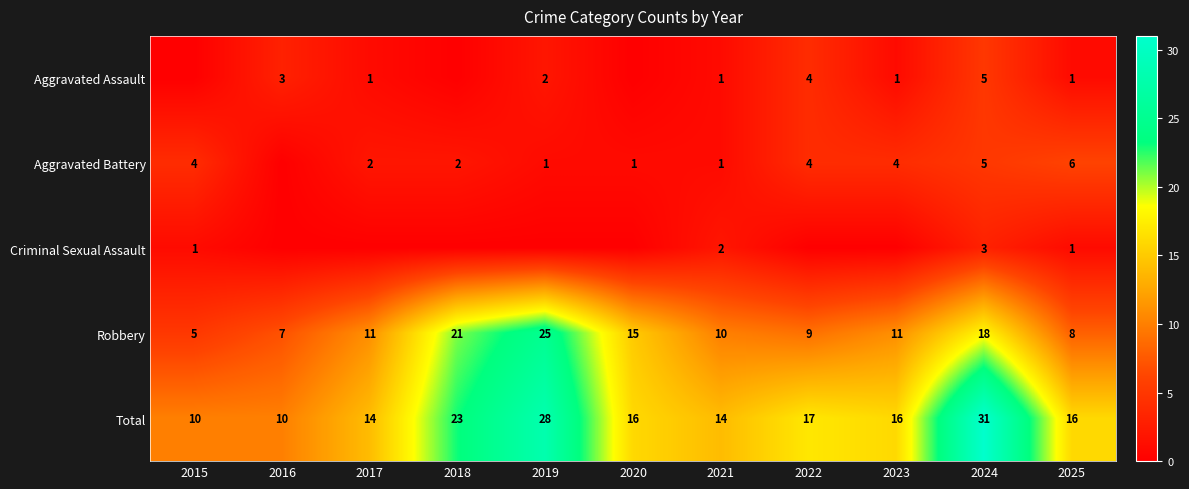

What is the total value across all series at 2022?

34